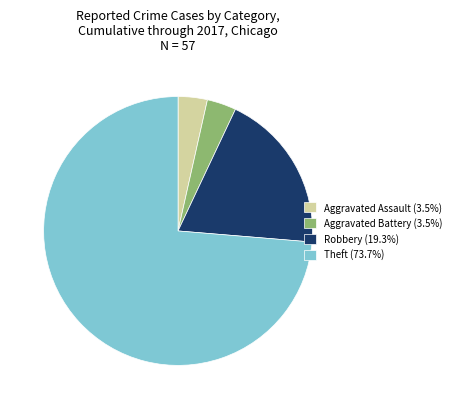

Is there a majority slice in this chart?

Yes